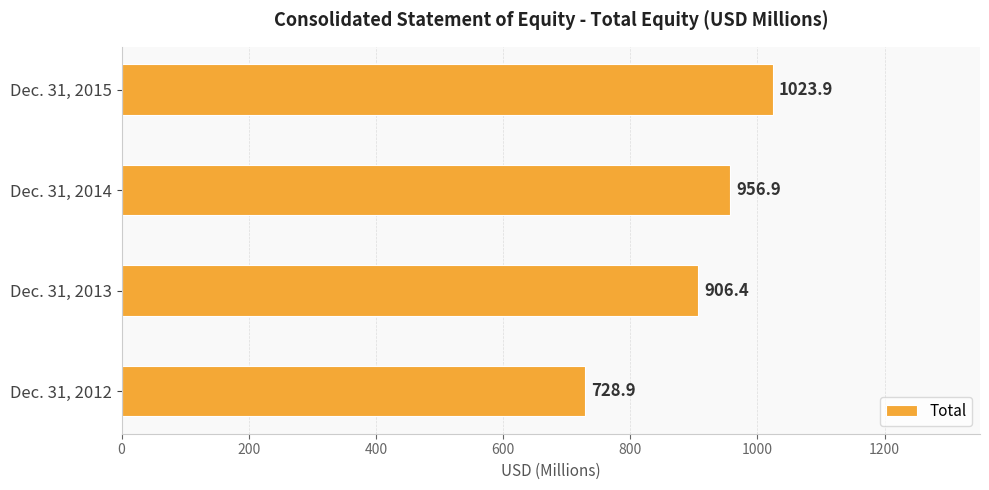

What is the difference between the maximum and minimum values?

295.0